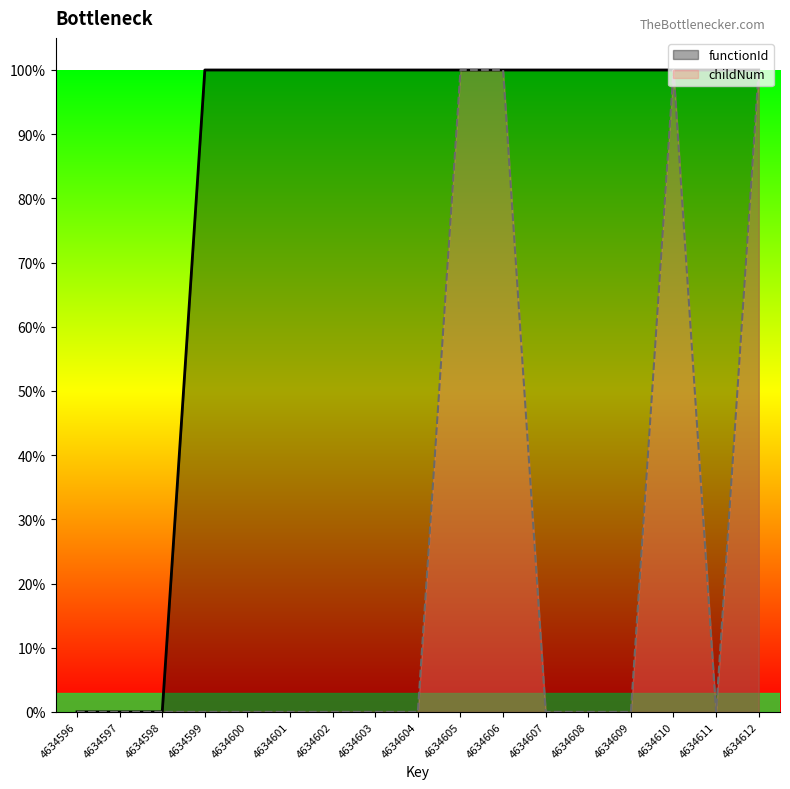

What is the maximum value for childNum?

100